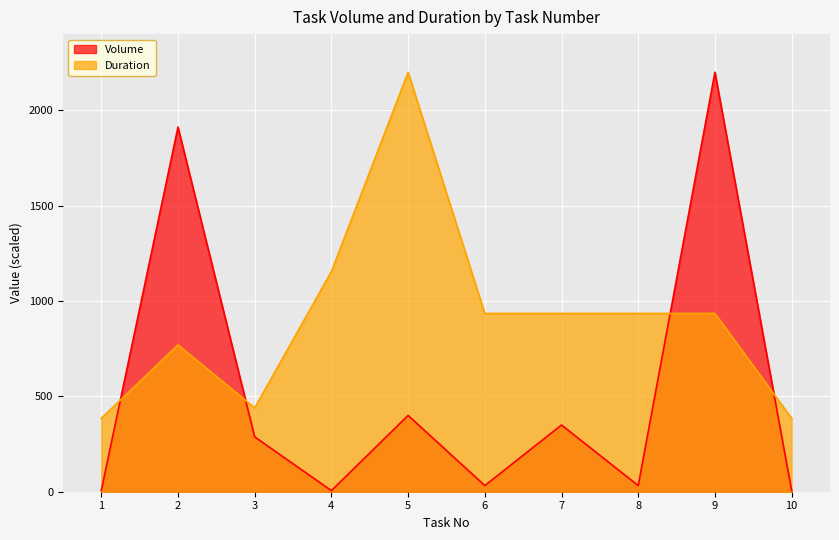

Rank the series by their maximum value, from highest to lowest.

Volume, Duration